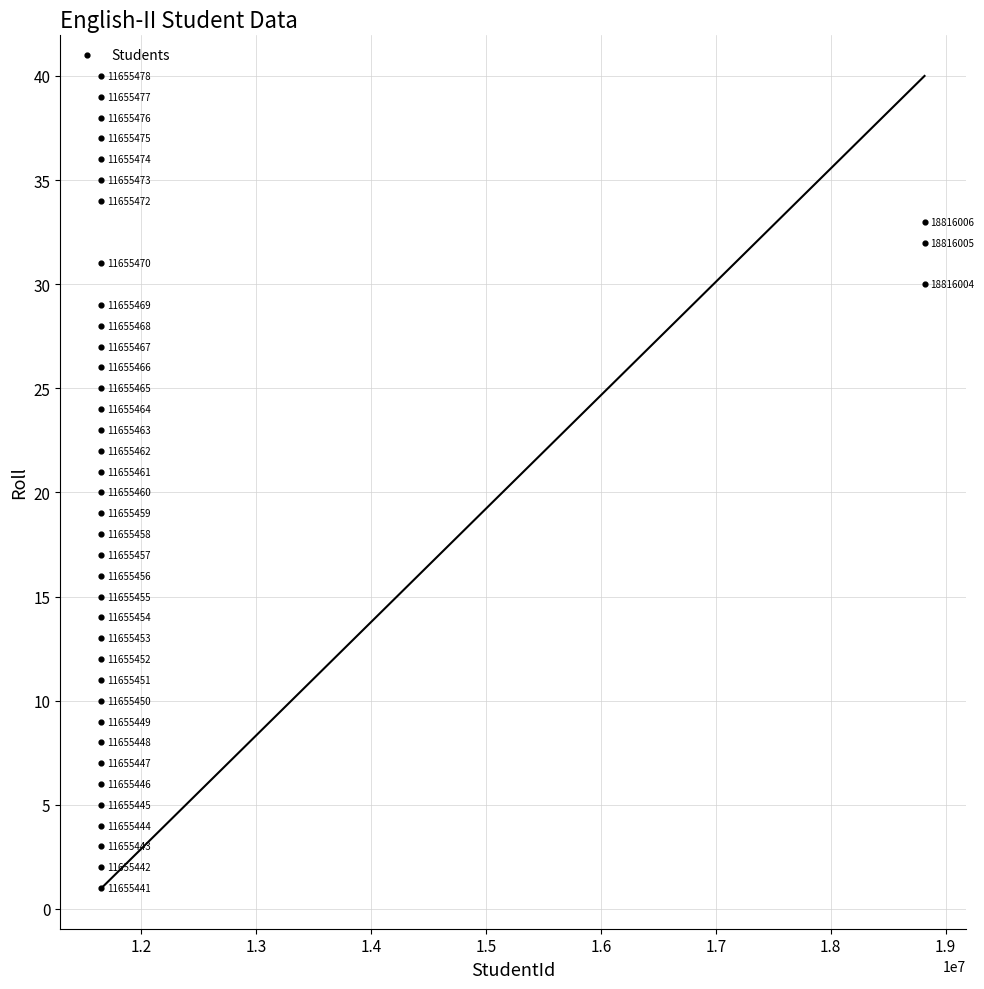

What Y value in the scatter plot is closest to 20?

20